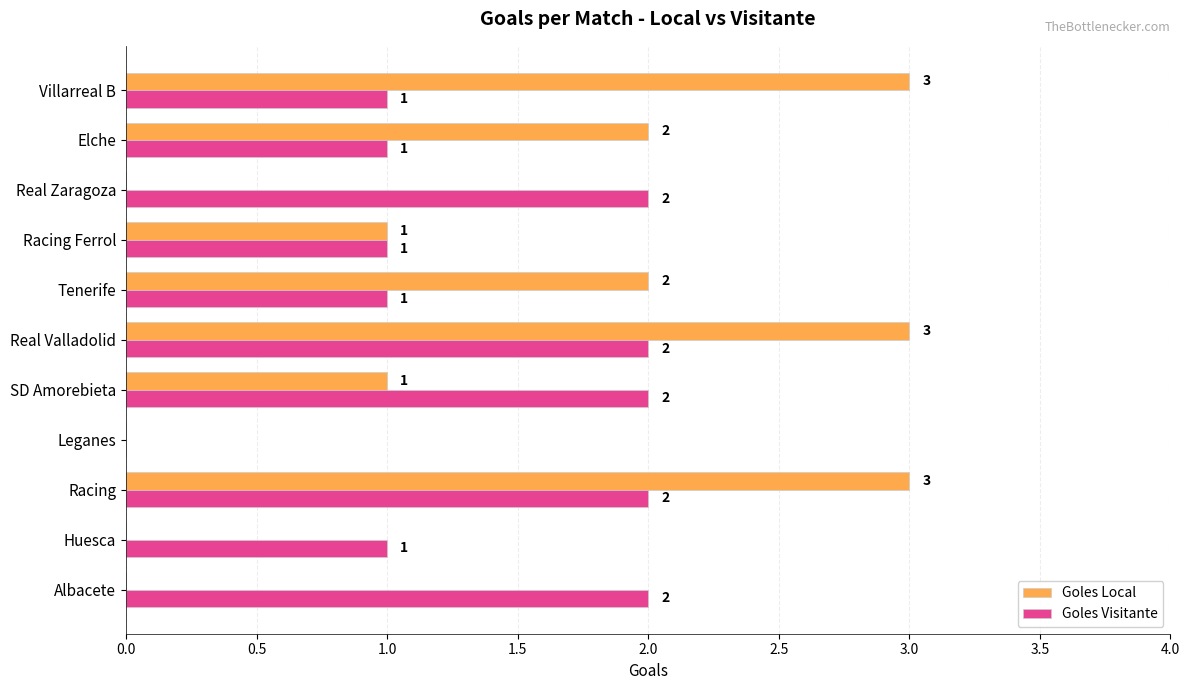

Is the value of Goles Visitante at Leganes greater than the value of Goles Local at SD Amorebieta?

No